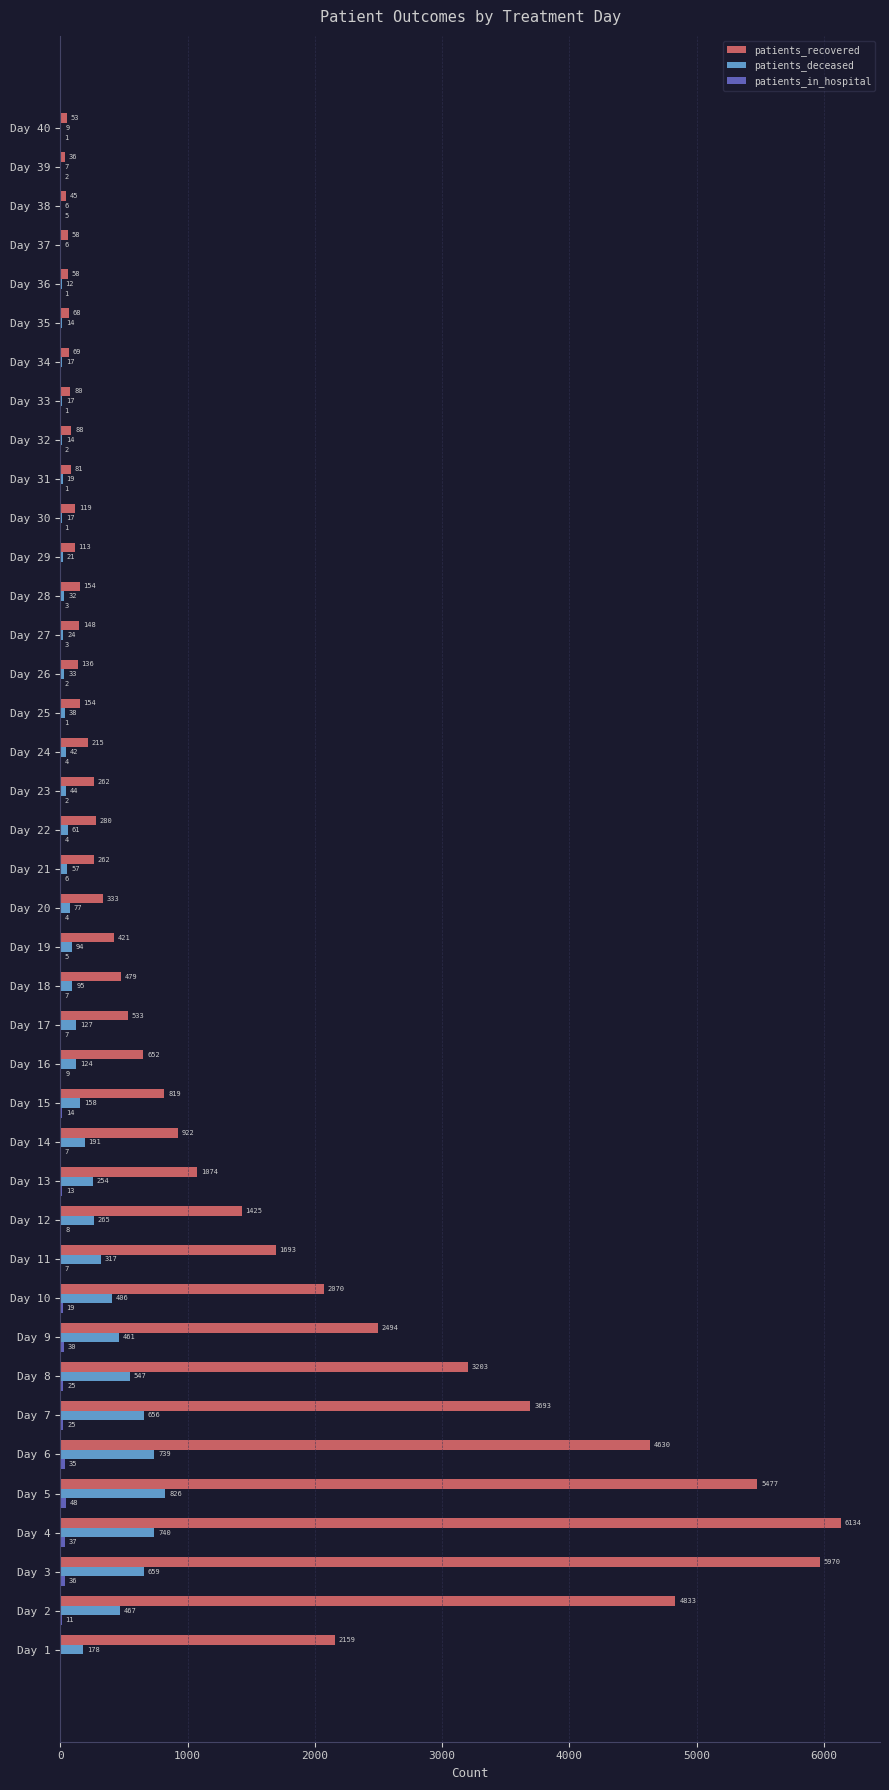

The patients_deceased series shows 739 at Day 6. True or false?

True